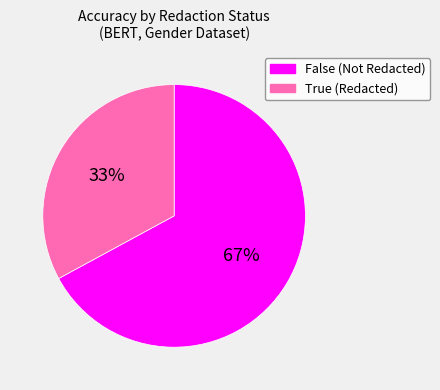

What is the majority slice?

False